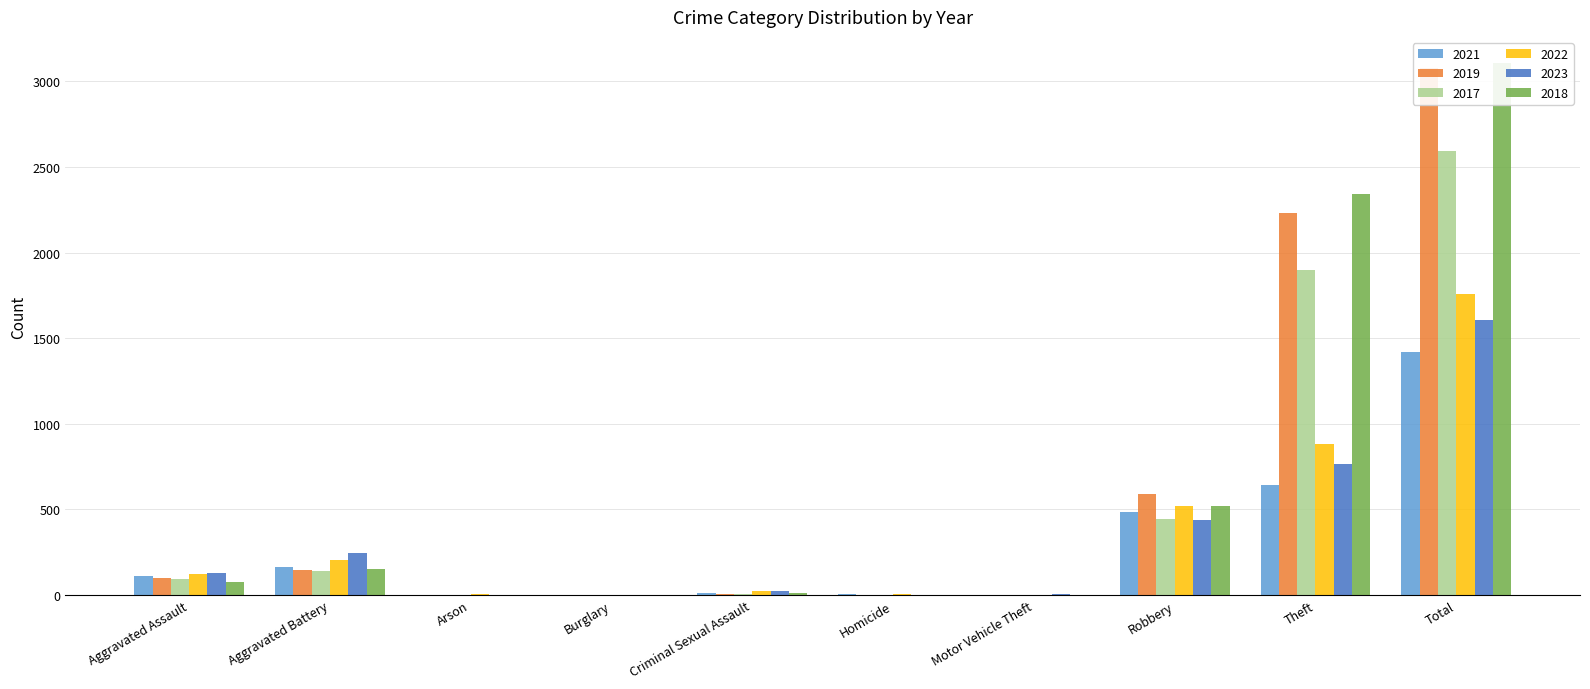

Reading left to right, extract all data points from this chart.

2021: 110	163	2	1	14	4	2	484	642	1422
2019: 98	148	1	1	8	2	1	591	2230	3080
2017: 95	142	0	2	8	1	2	446	1896	2592
2022: 121	202	5	0	24	5	2	521	880	1760
2023: 130	246	2	0	21	2	6	438	764	1609
2018: 77	152	1	0	11	1	1	520	2342	3105